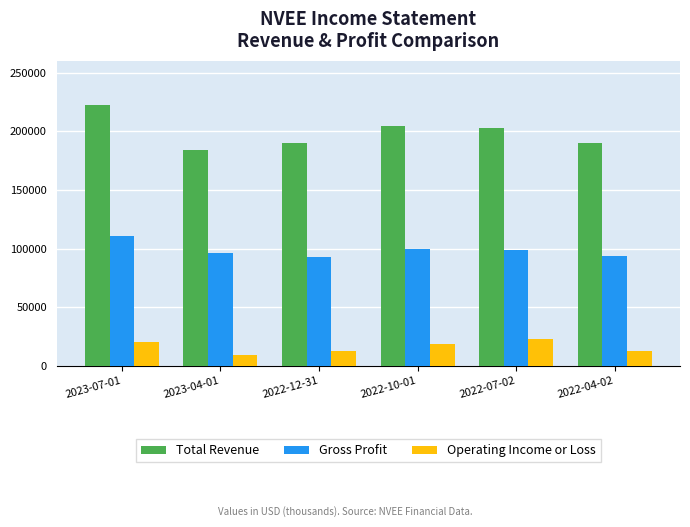

What is the difference between the maximum and minimum values in the Total Revenue series?

38300